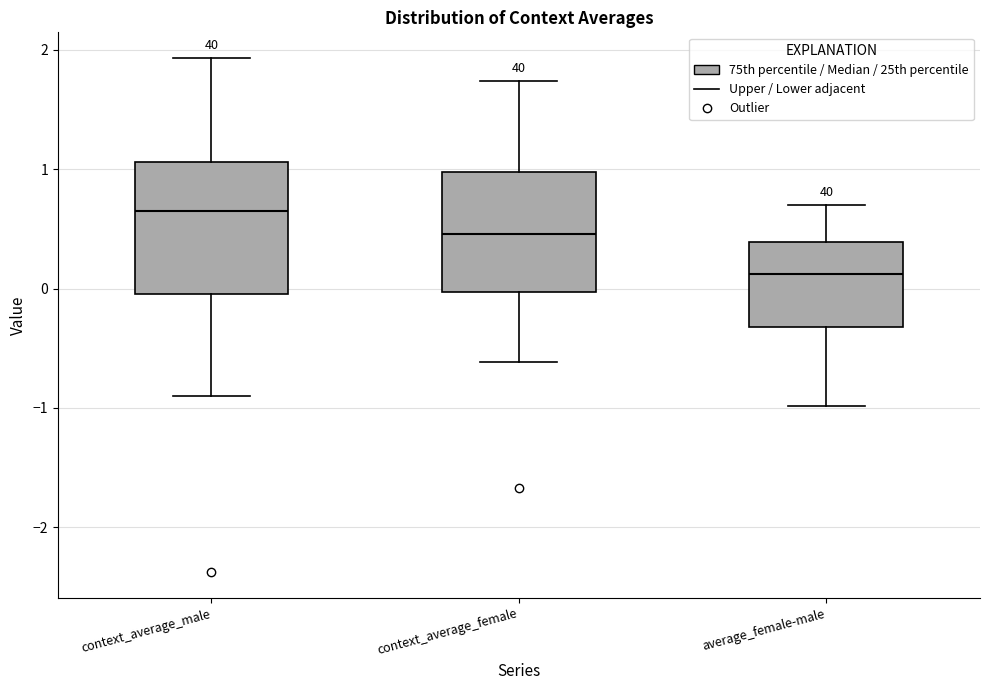

Reading left to right, read every box against the y-axis: the position of its median line, the range the box covers, and the ends of its whiskers. The values are not printed on the chart, so give them approximately, as read against the axis.

context_average_male: median 0.7, box 0.0 to 1.1, whiskers -0.9 to 1.9
context_average_female: median 0.5, box 0.0 to 1.0, whiskers -0.6 to 1.7
average_female-male: median 0.1, box -0.3 to 0.4, whiskers -1.0 to 0.7